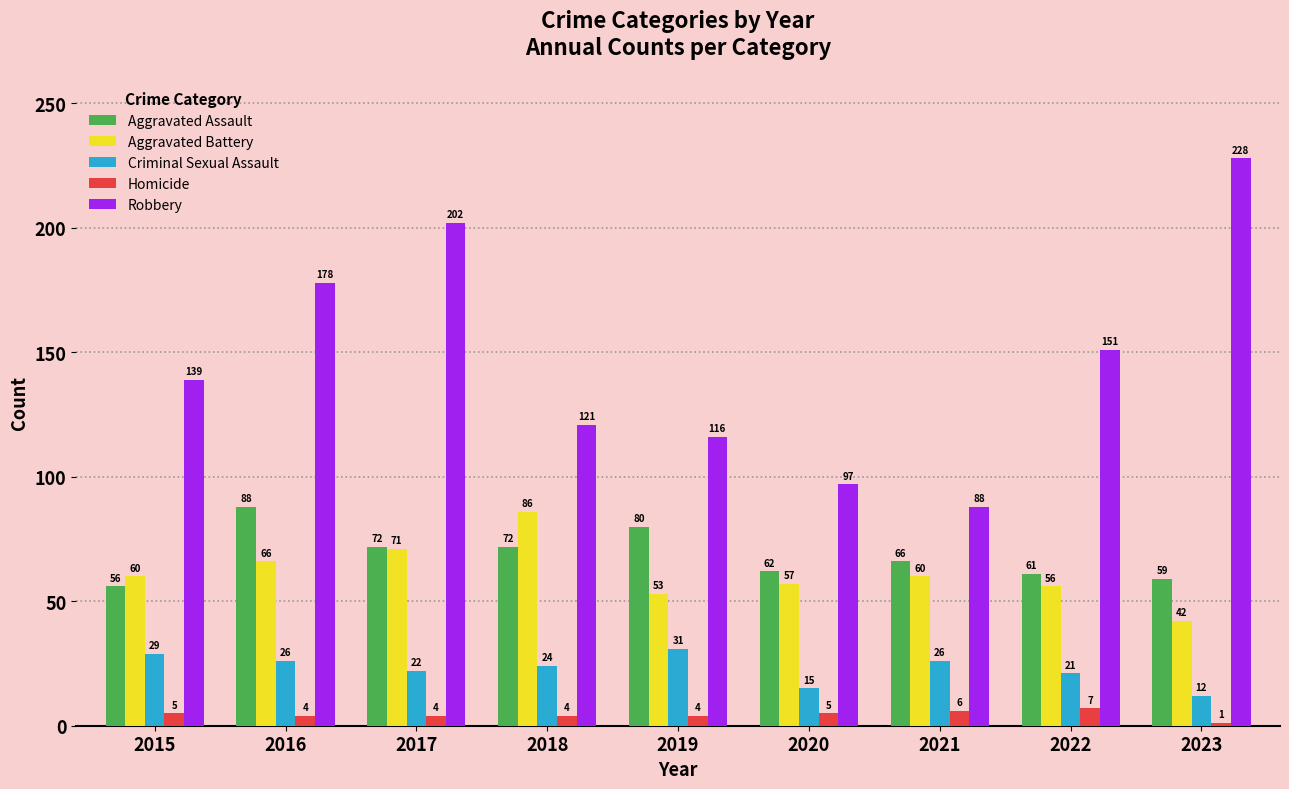

Rank the series at 2022 from highest to lowest value.

Robbery, Aggravated Assault, Aggravated Battery, Criminal Sexual Assault, Homicide